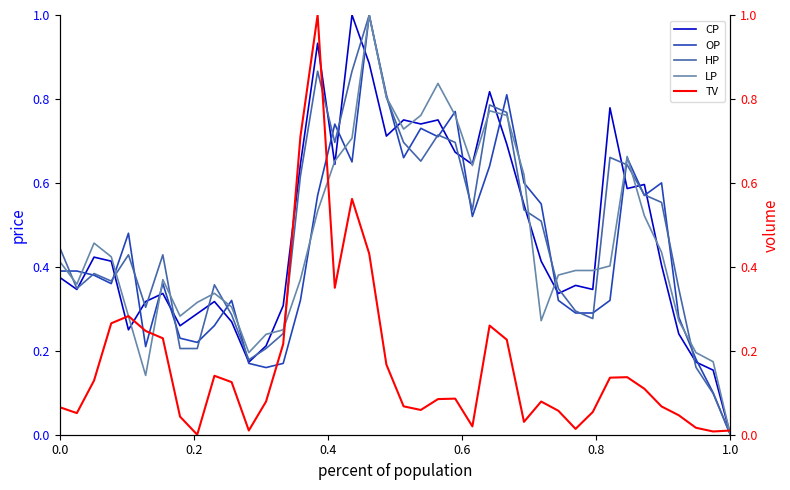

What is the highest value of the CP series?

1.0